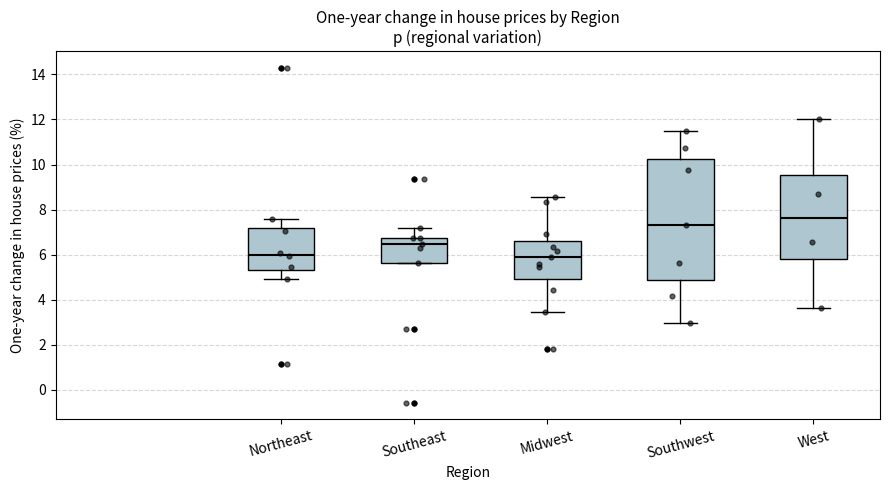

Where is the lower edge of the box for Northeast on the y-axis? The values are not printed on the chart, so give them approximately, as read against the axis.

5.4